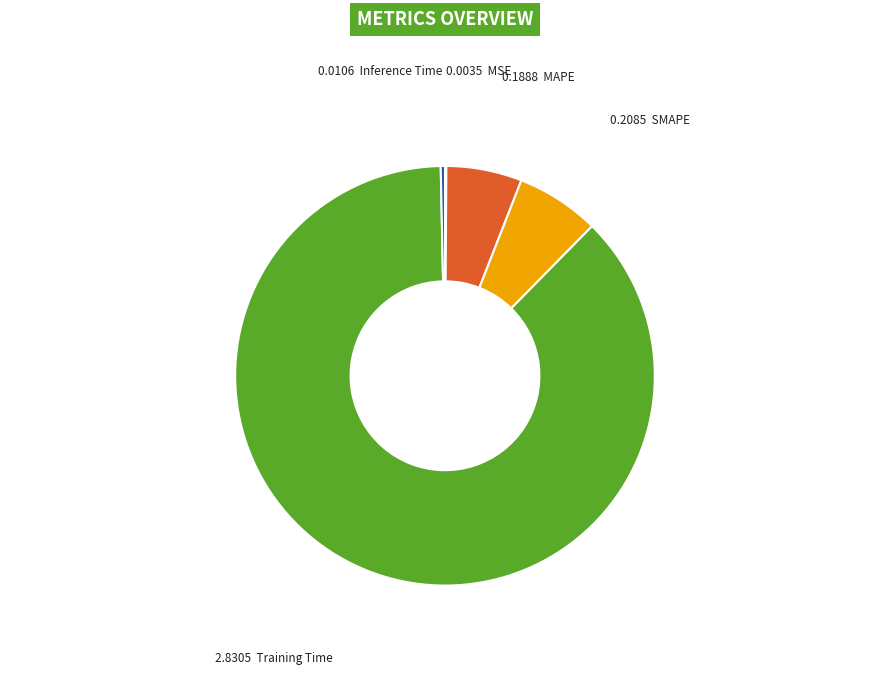

Is there a majority slice in this chart?

Yes